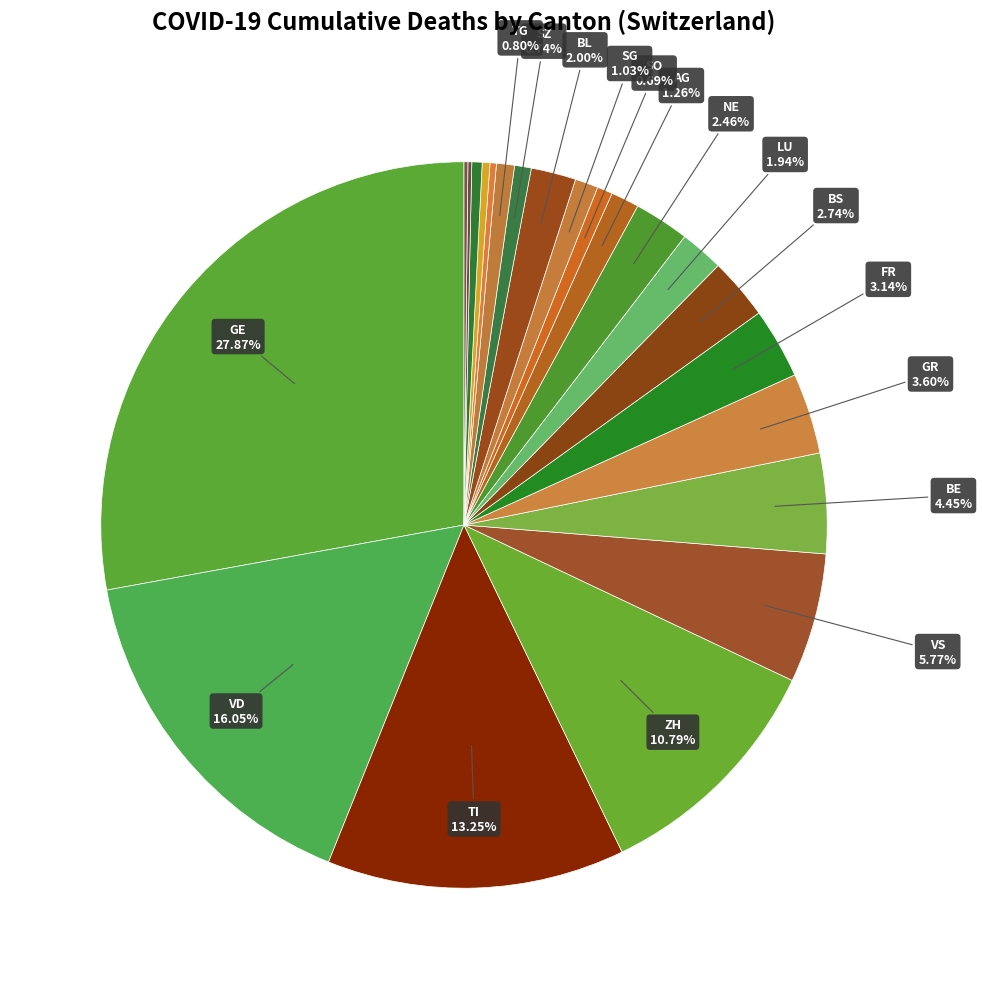

How many segments does this pie chart have?

22